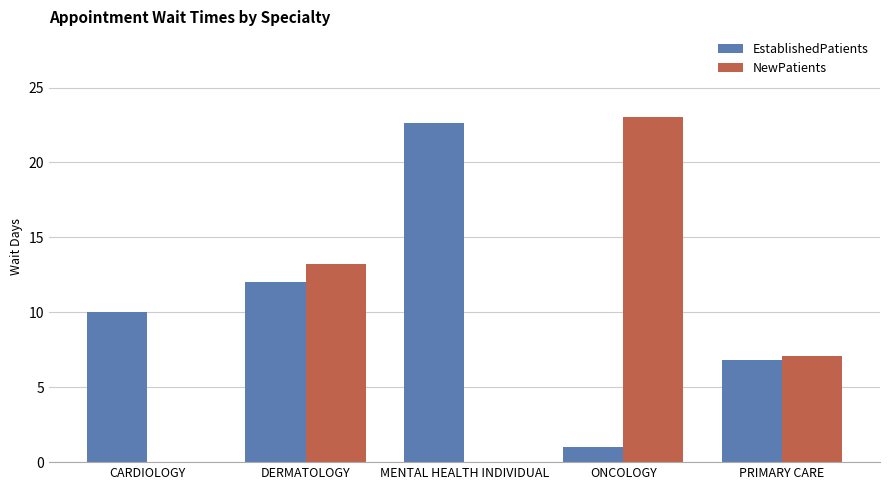

True or false: NewPatients has a value of 8.0 at ONCOLOGY.

False